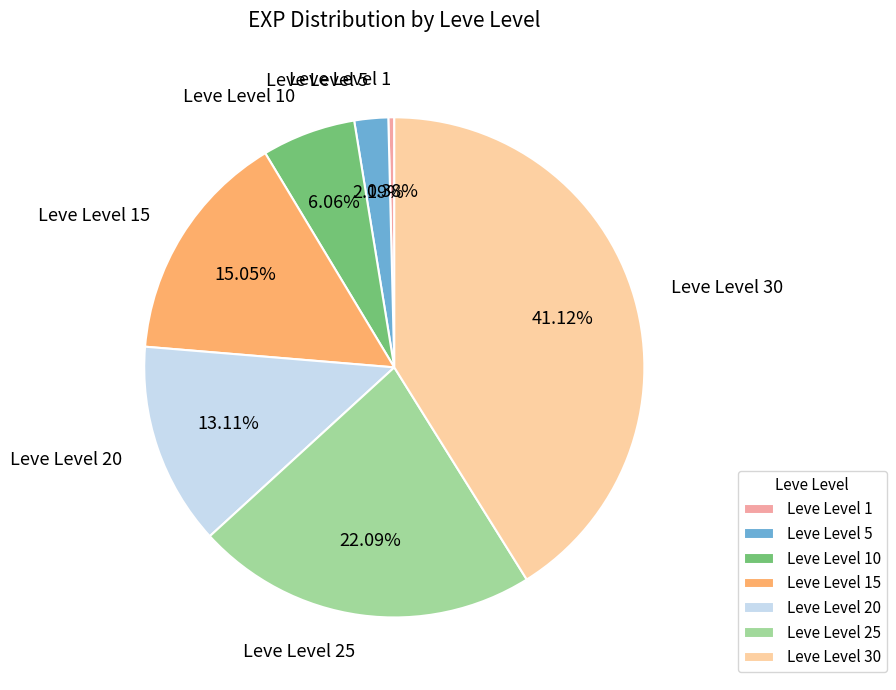

Combined, do Leve Level 25 and Leve Level 20 account for over 50%?

No